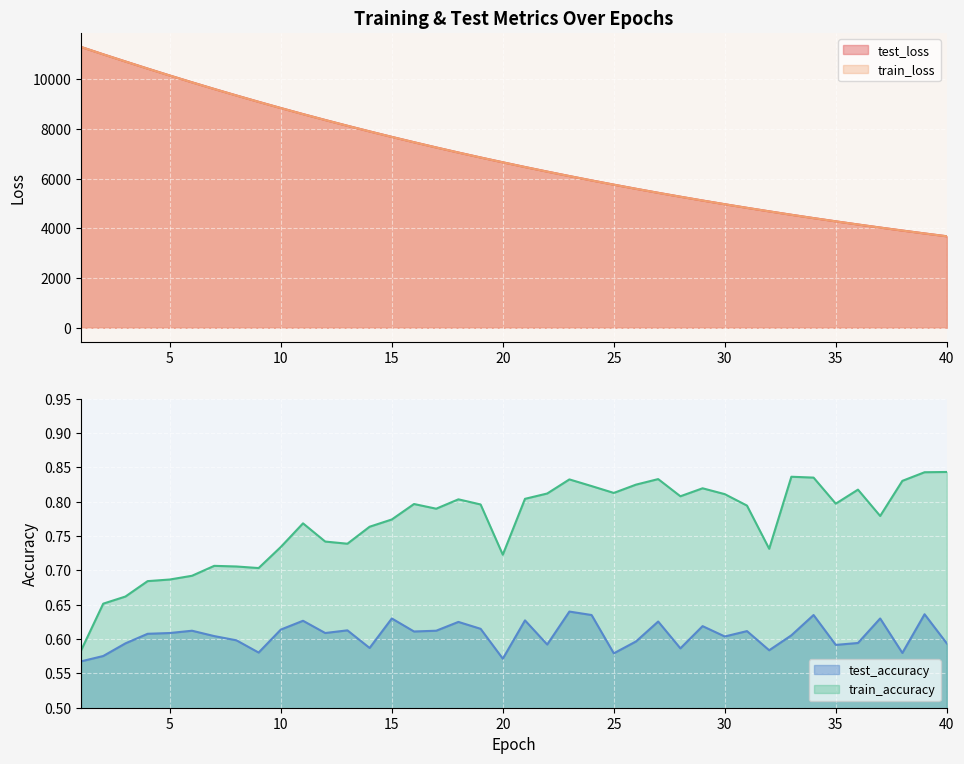

How many data points in test_loss are less than 6657?

20